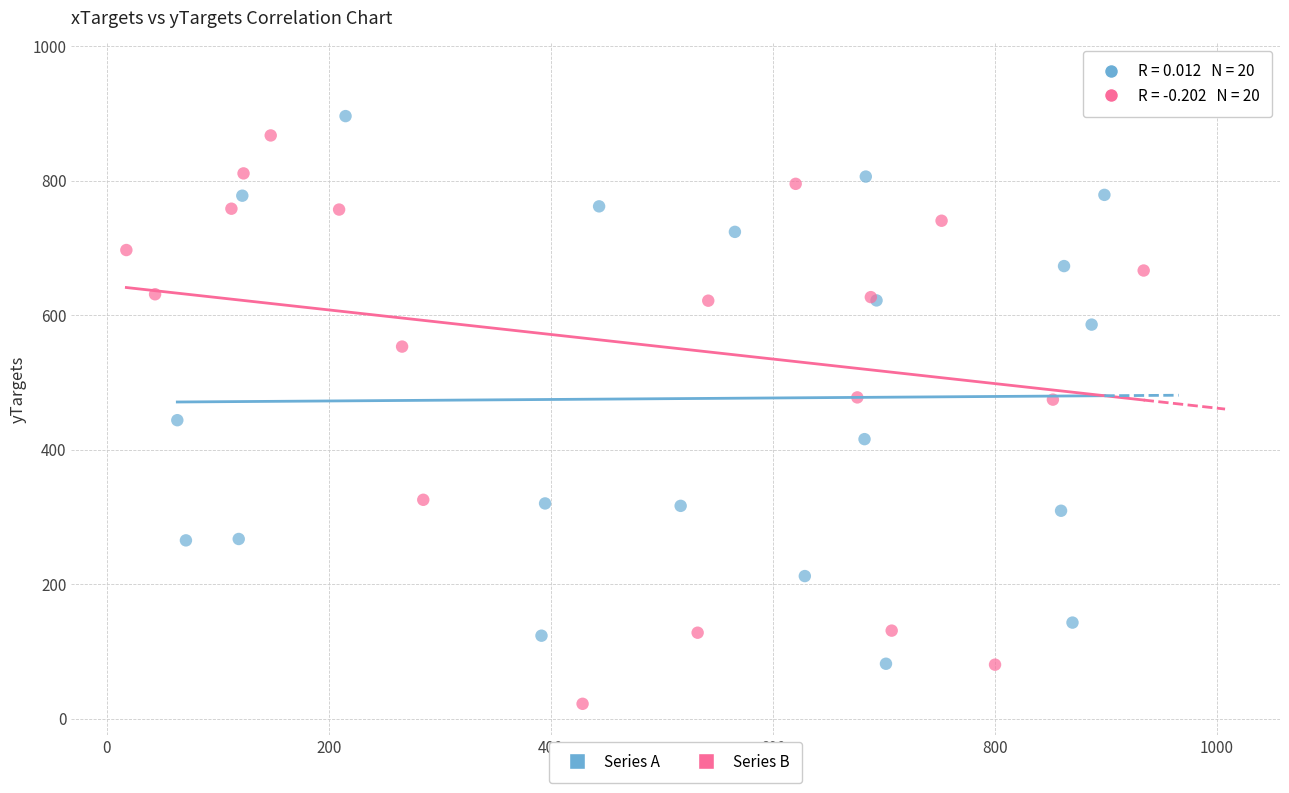

Which series contains the lowest Y value?

Series B